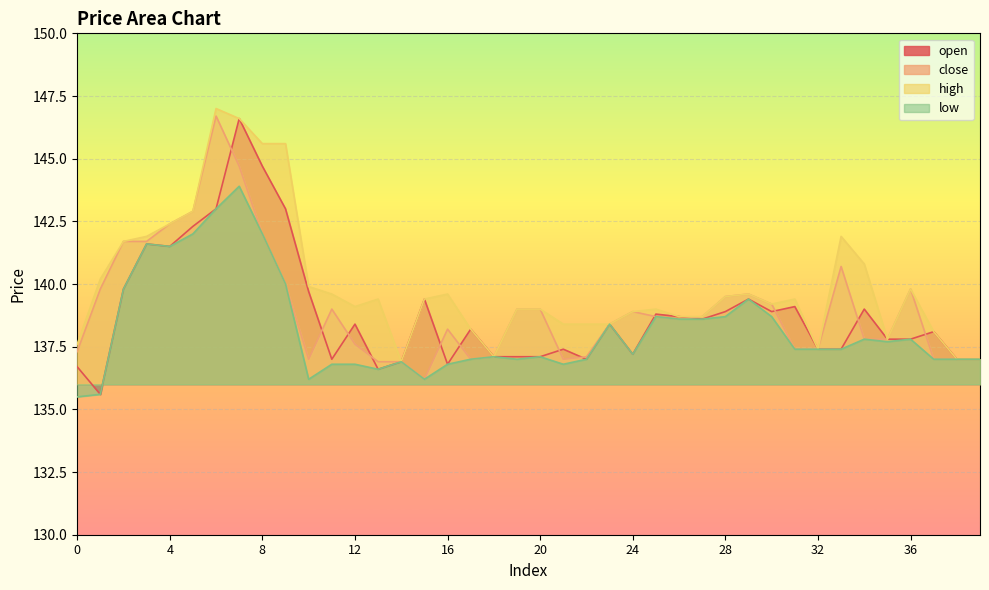

Rank the series at 39 from lowest to highest value.

open, close, high, low